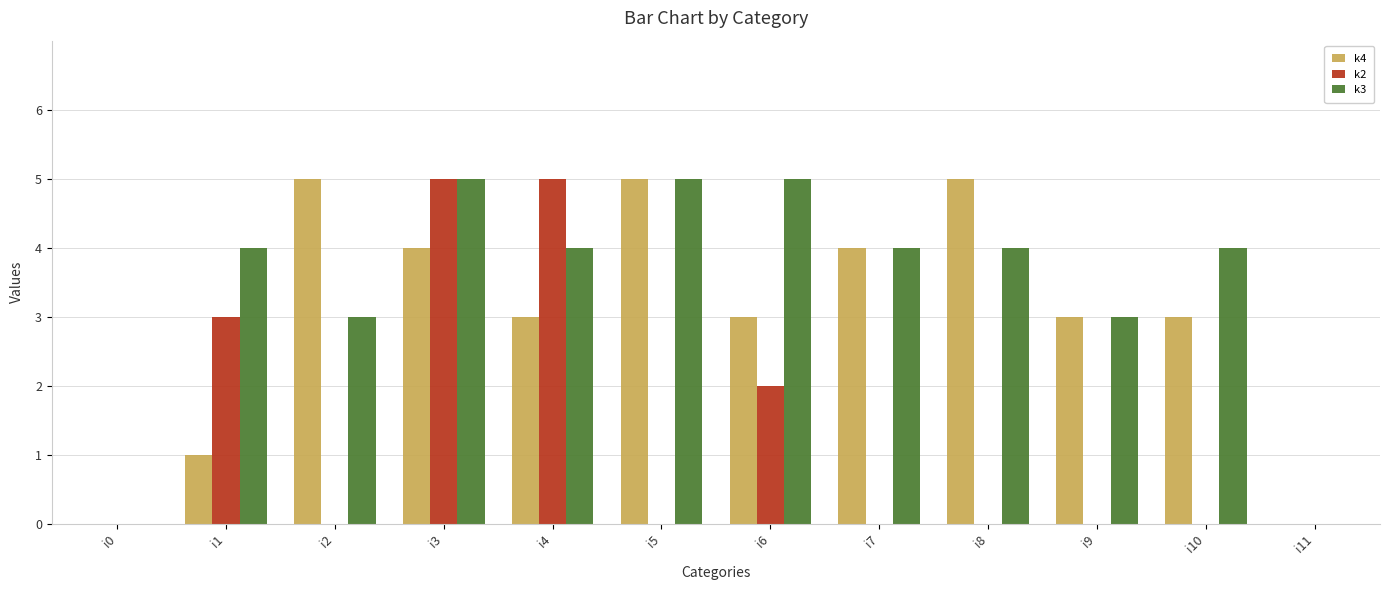

What value does the k4 series have at i10?

3